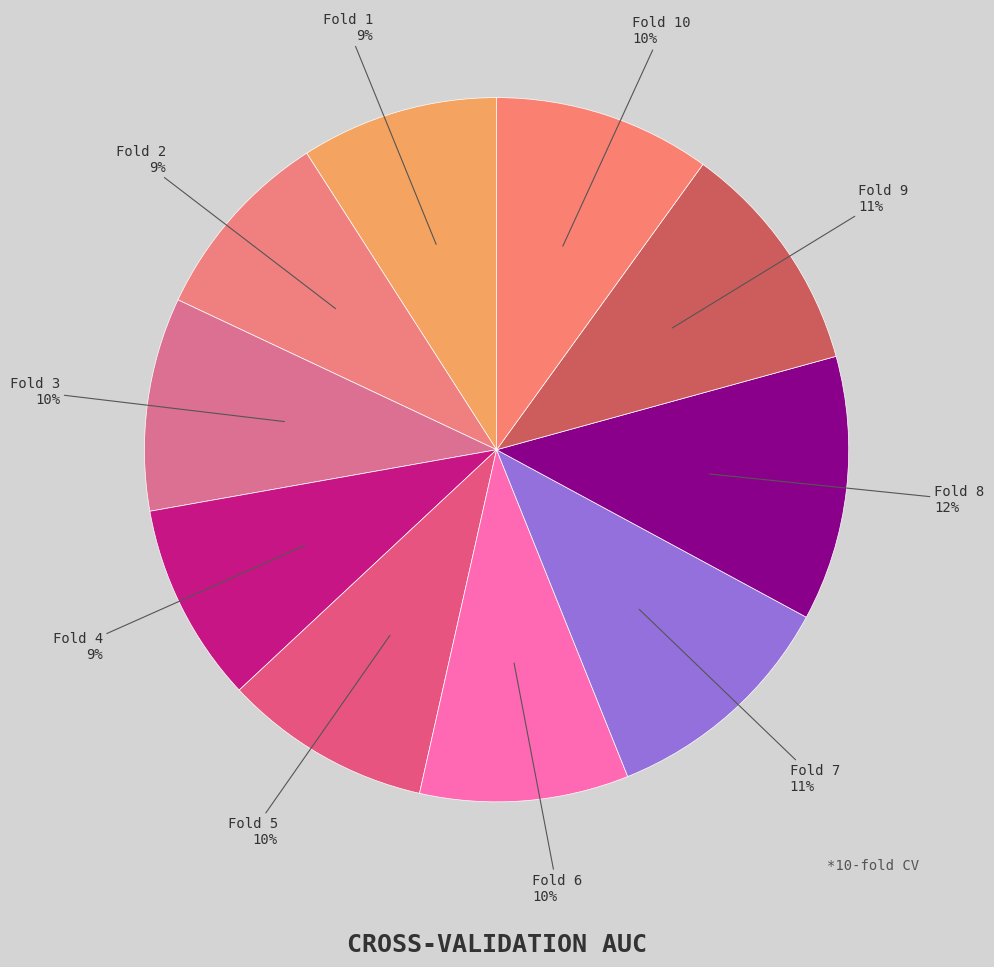

Which slice is the largest?

Fold 8